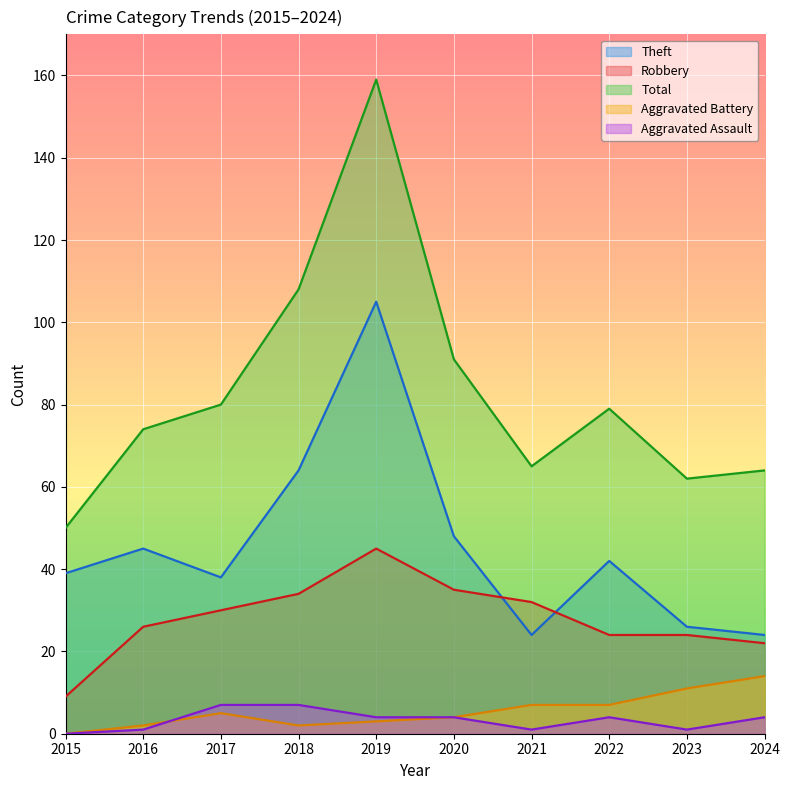

Reading left to right, list all the values displayed in this chart.

Theft: 39	45	38	64	105	48	24	42	26	24
Robbery: 9	26	30	34	45	35	32	24	24	22
Total: 50	74	80	108	159	91	65	79	62	64
Aggravated Battery: 0	2	5	2	3	4	7	7	11	14
Aggravated Assault: 0	1	7	7	4	4	1	4	1	4